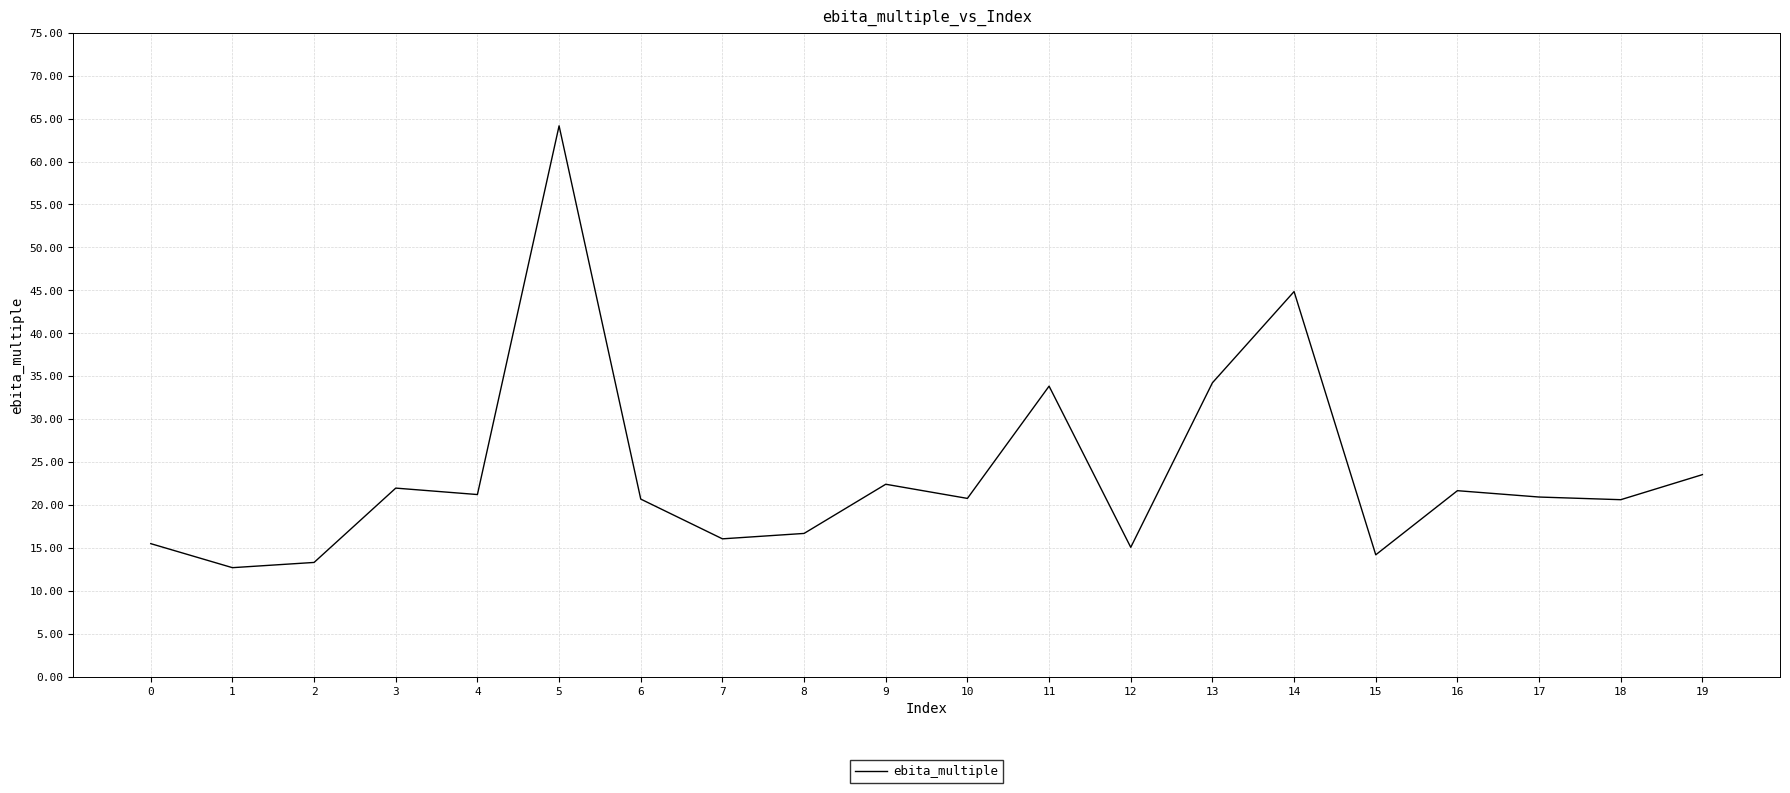

True or false: the data shows 7.5 at 12.

False